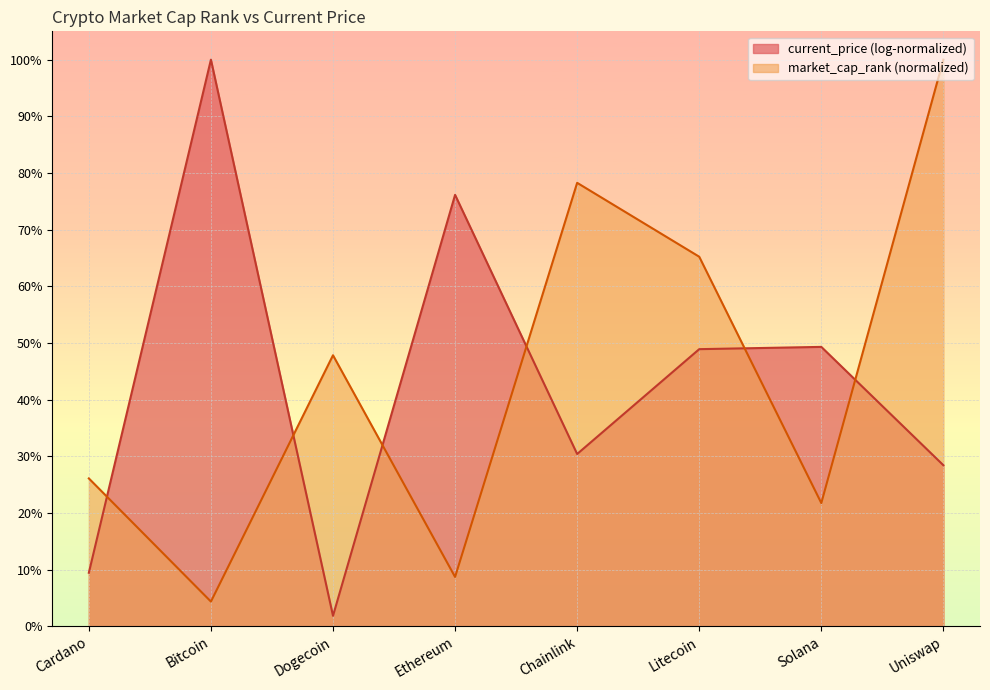

What is the difference between the maximum and minimum values?

95.7